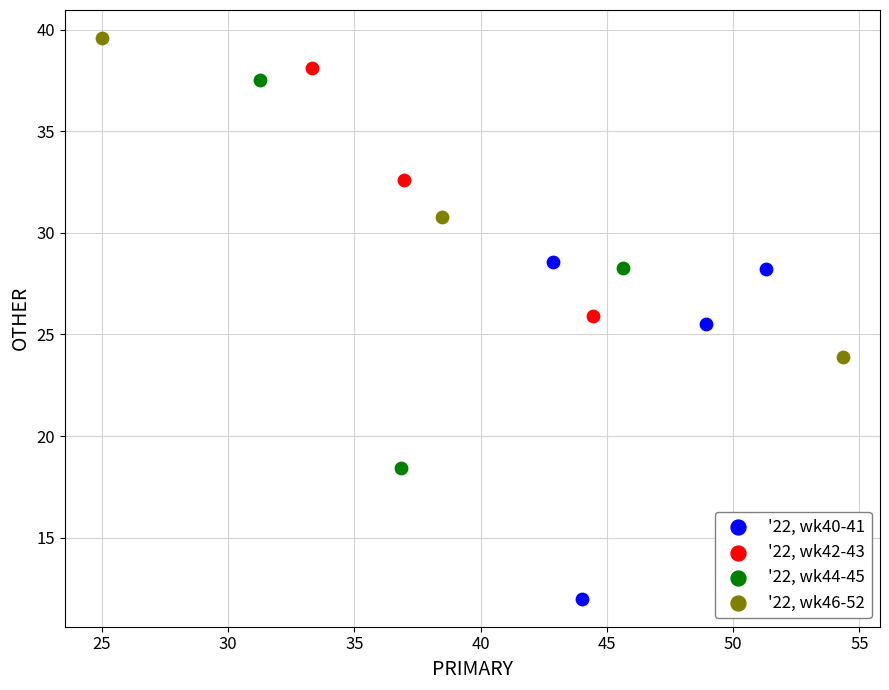

Which series has the largest Y range (max minus min)?

'22, wk44-45